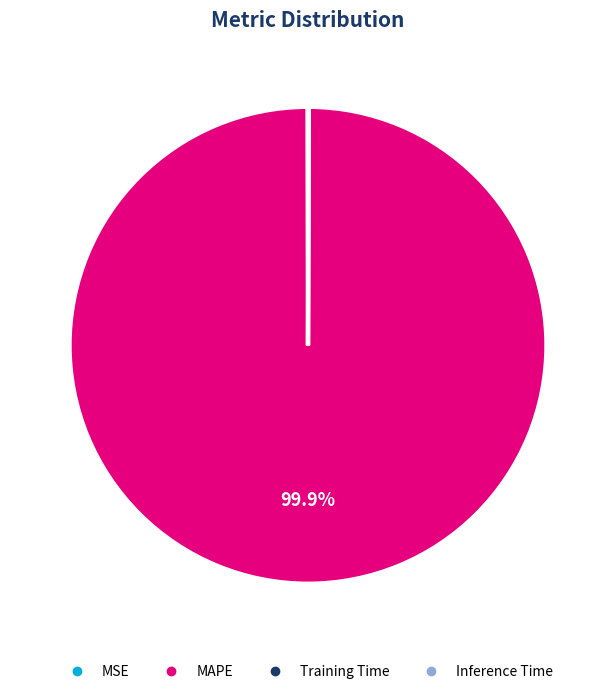

Which slice represents more than half of the pie?

MAPE